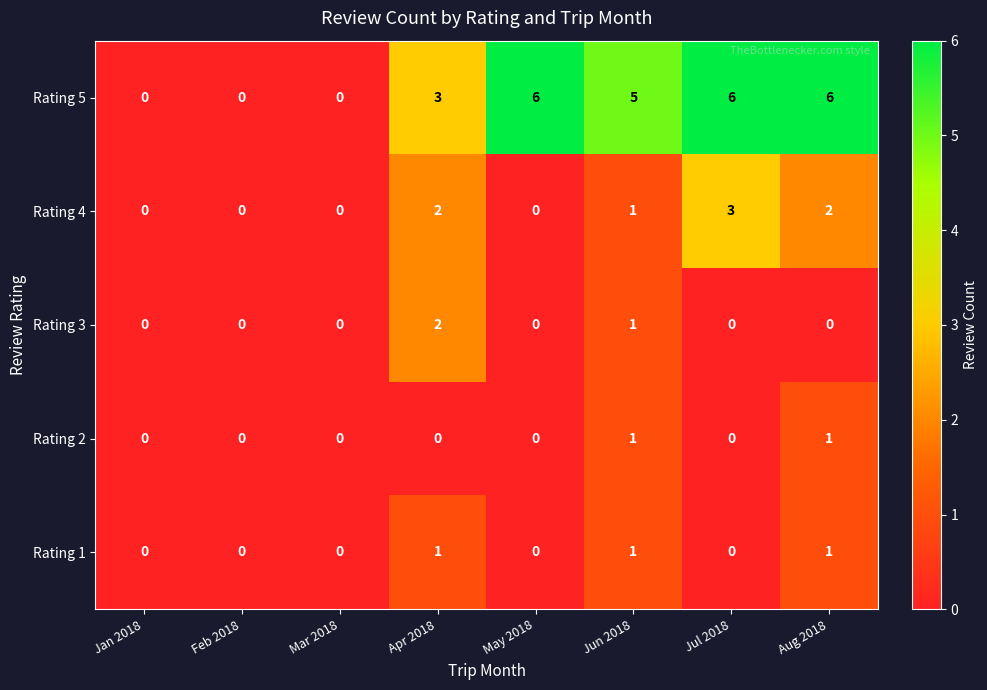

What is the highest value of the Rating 5 series?

6